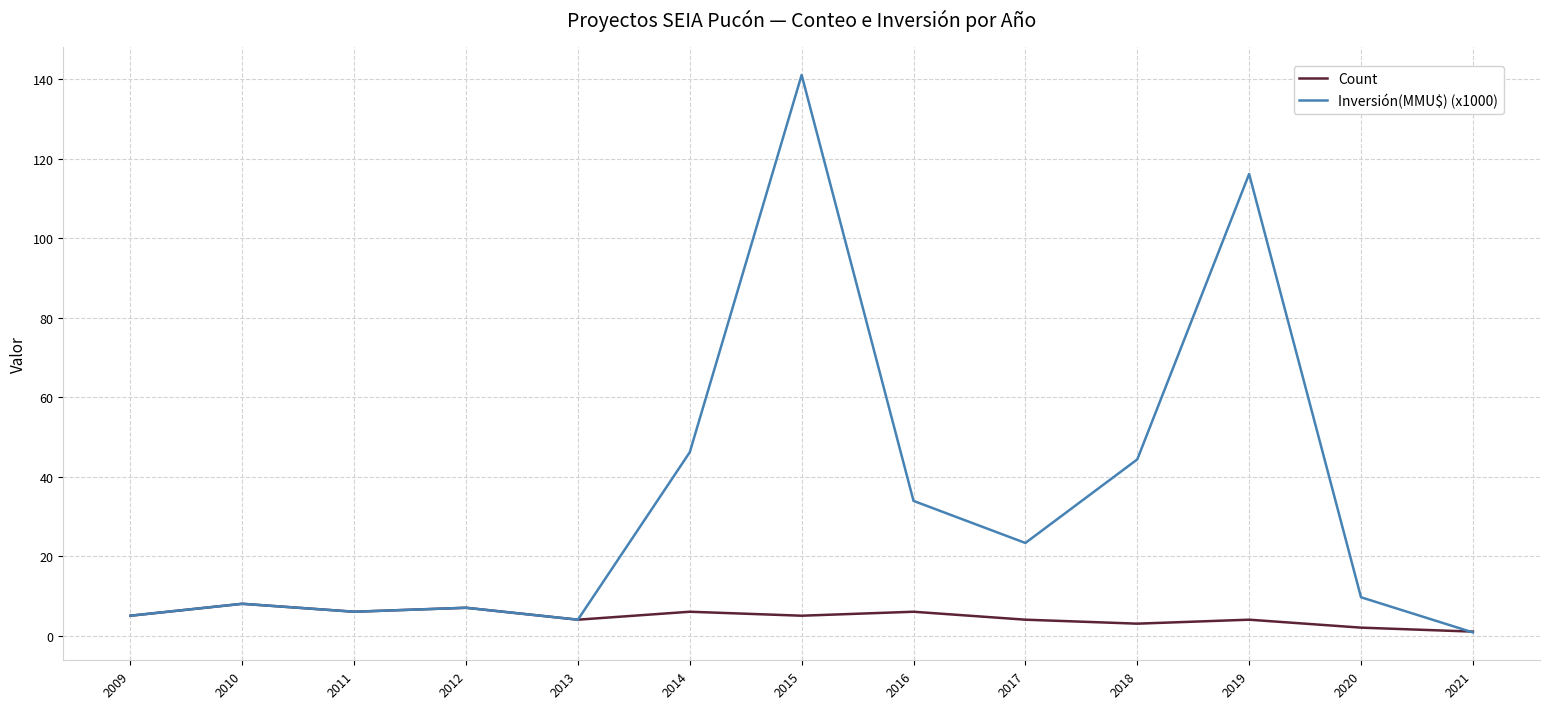

What is the average value of the Inversión(MMU$) (x1000) series?

34.2